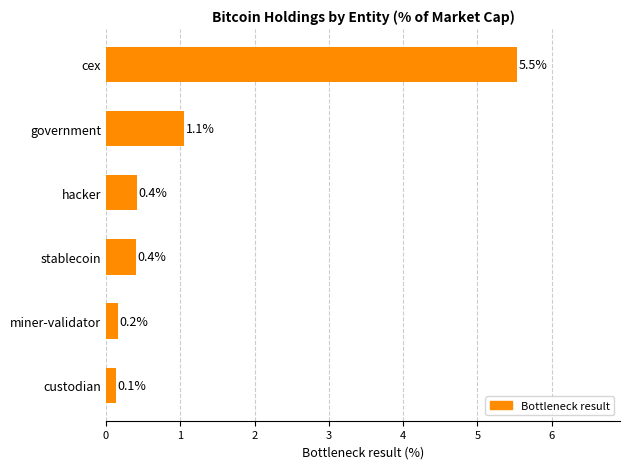

Is it true that the value at cex is 5.5?

True